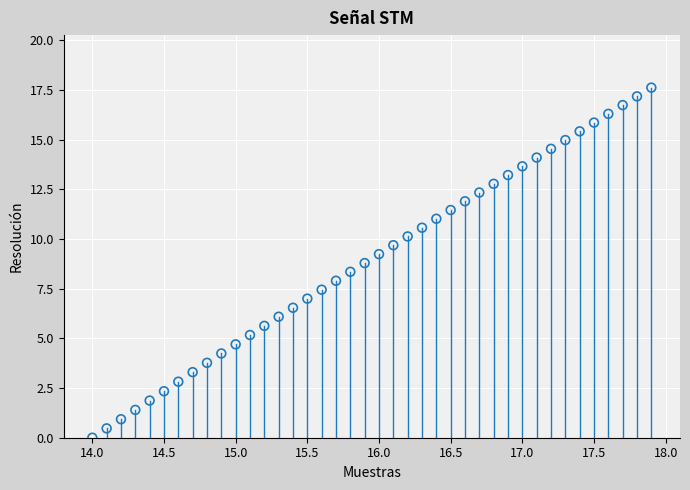

What is the range of Y values (max minus min)?

17.6